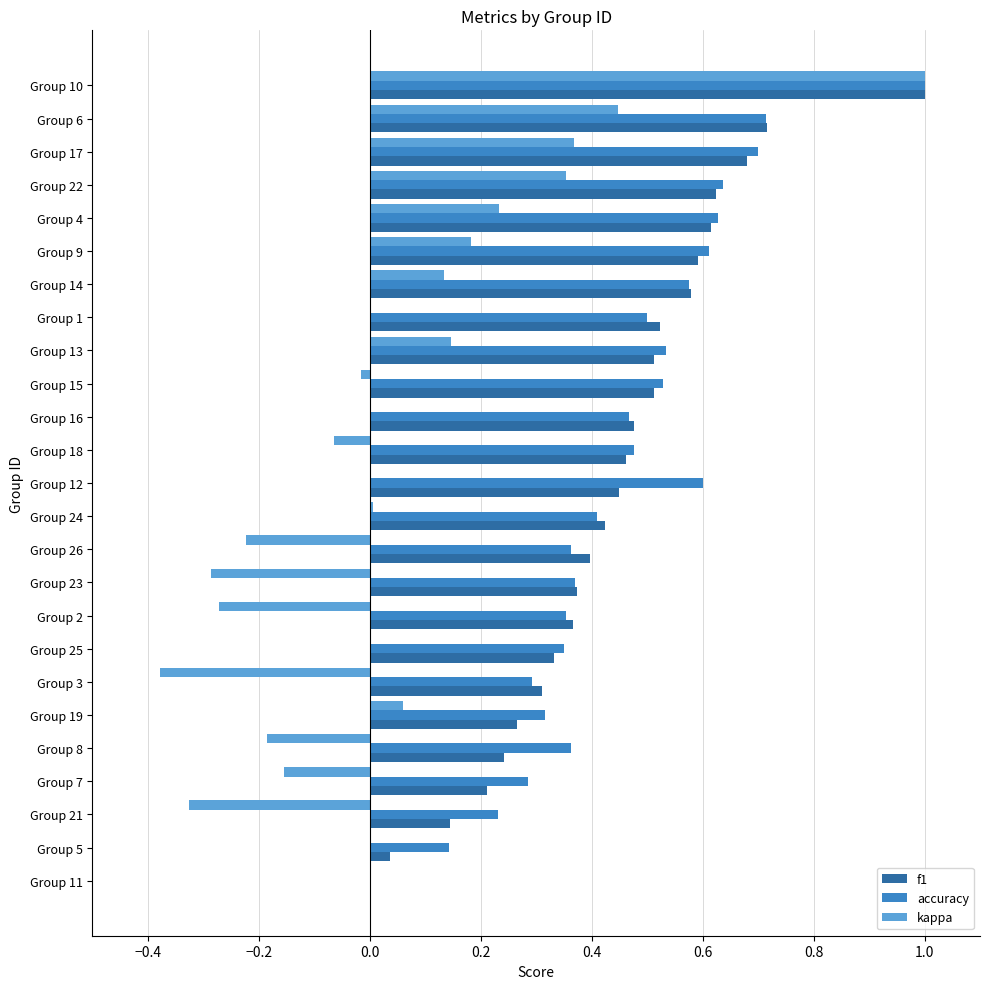

What is the maximum value shown in the chart?

1.0